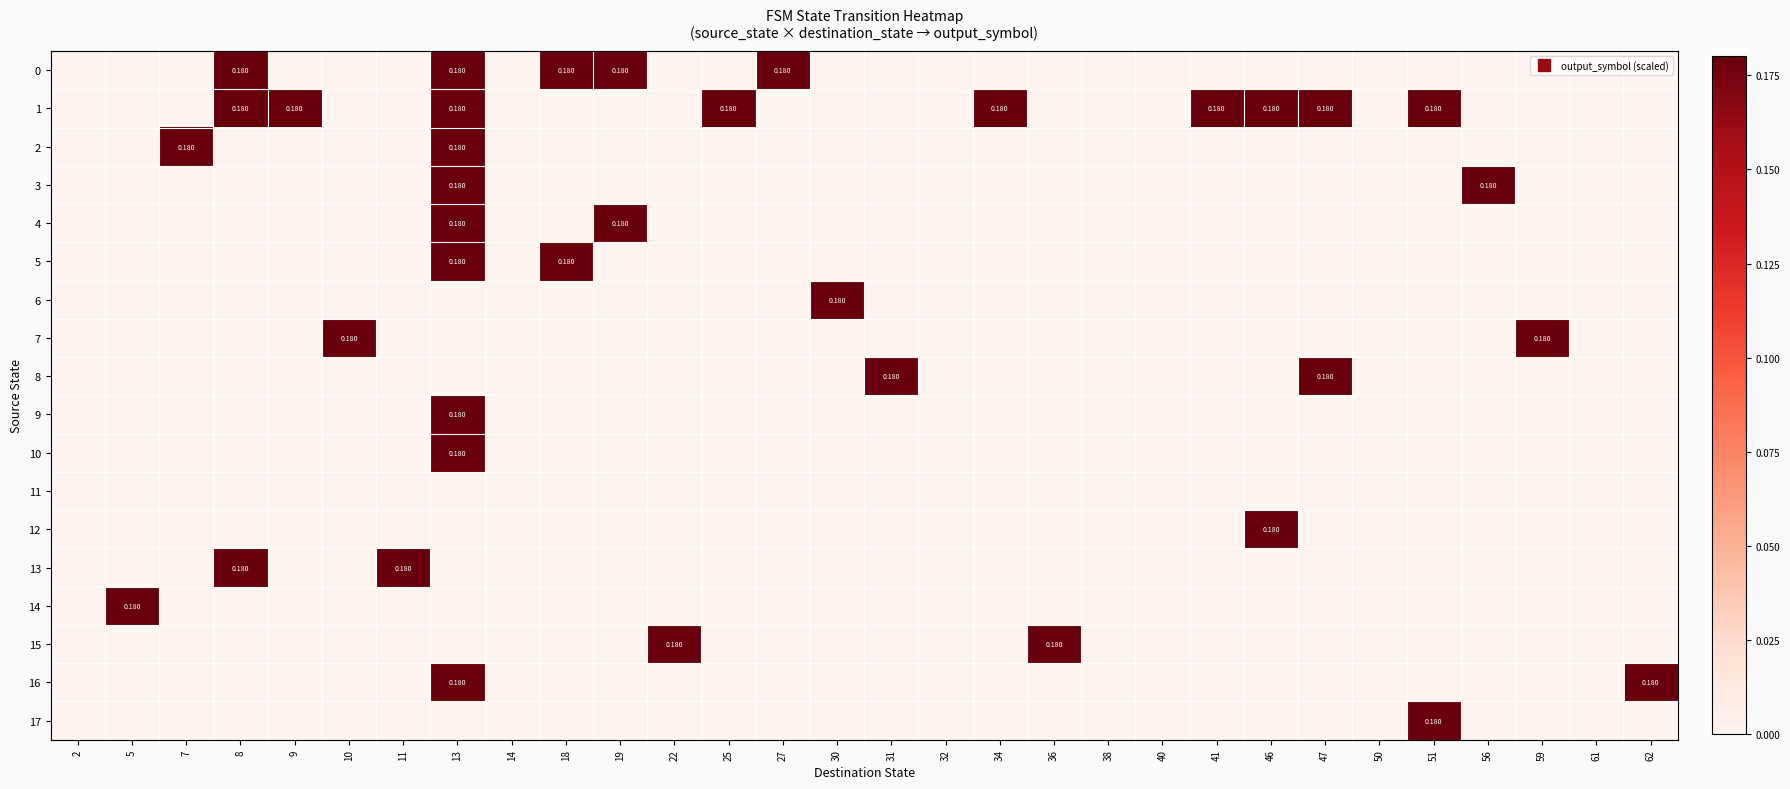

Which series has the largest total across all categories?

1